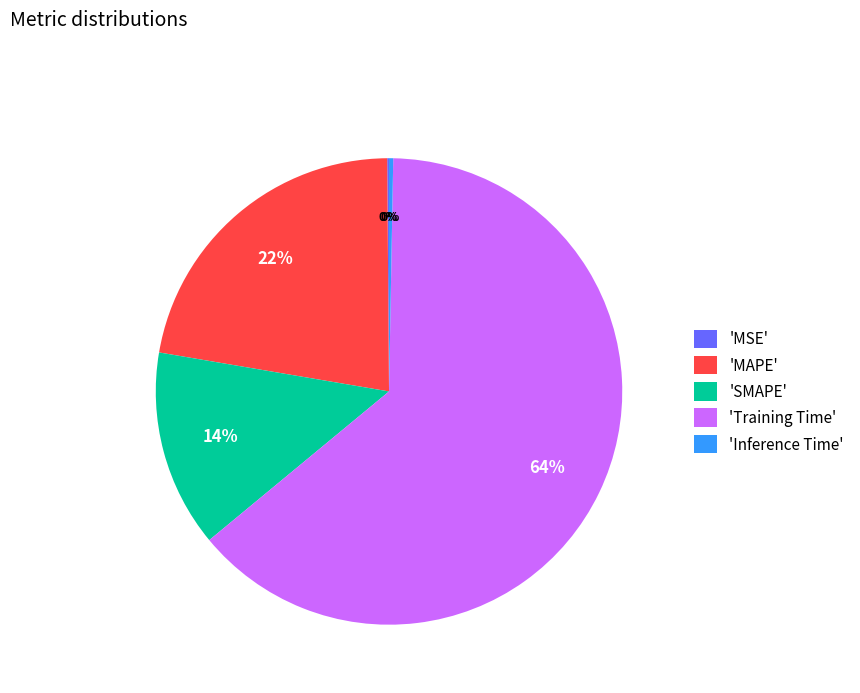

What percentage is the 'MAPE' slice, to the nearest percent?

22%